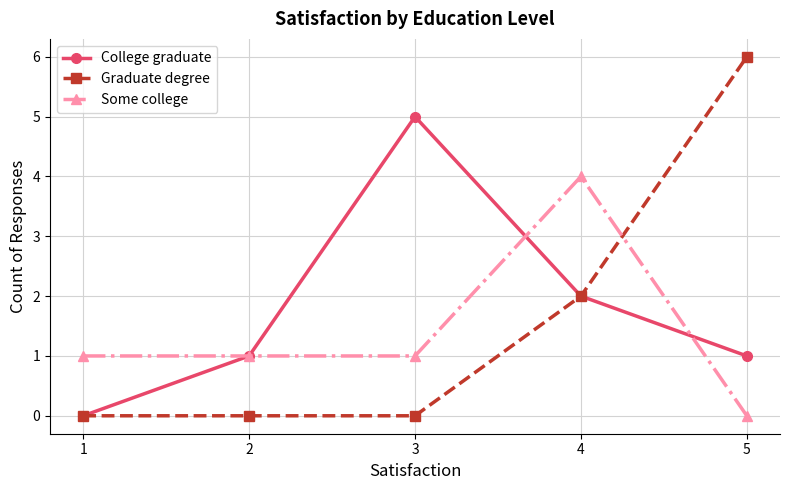

List the series in order of their peak value, highest first.

Graduate degree, College graduate, Some college